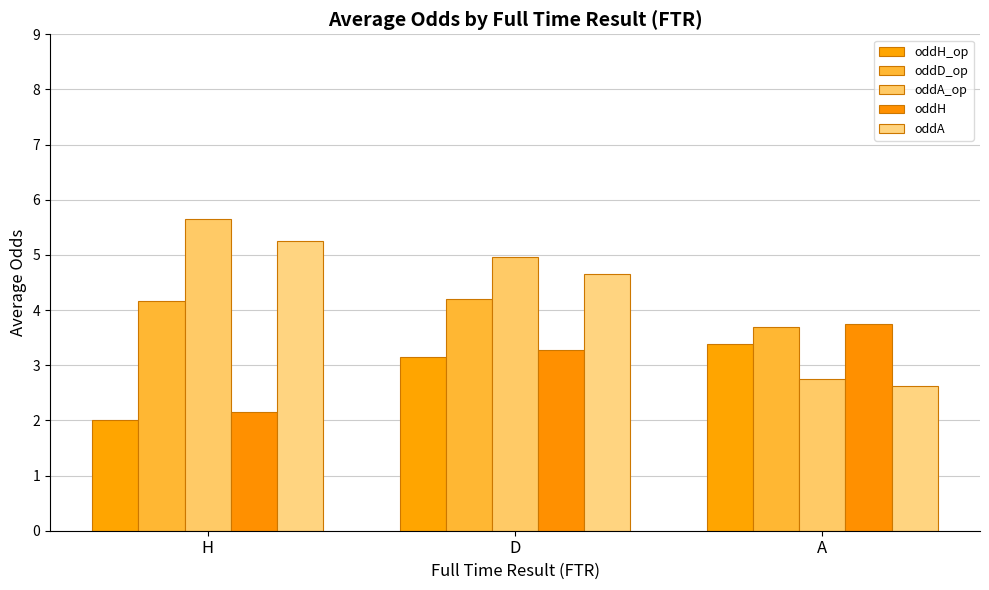

At how many categories does at least one series exceed 3?

3